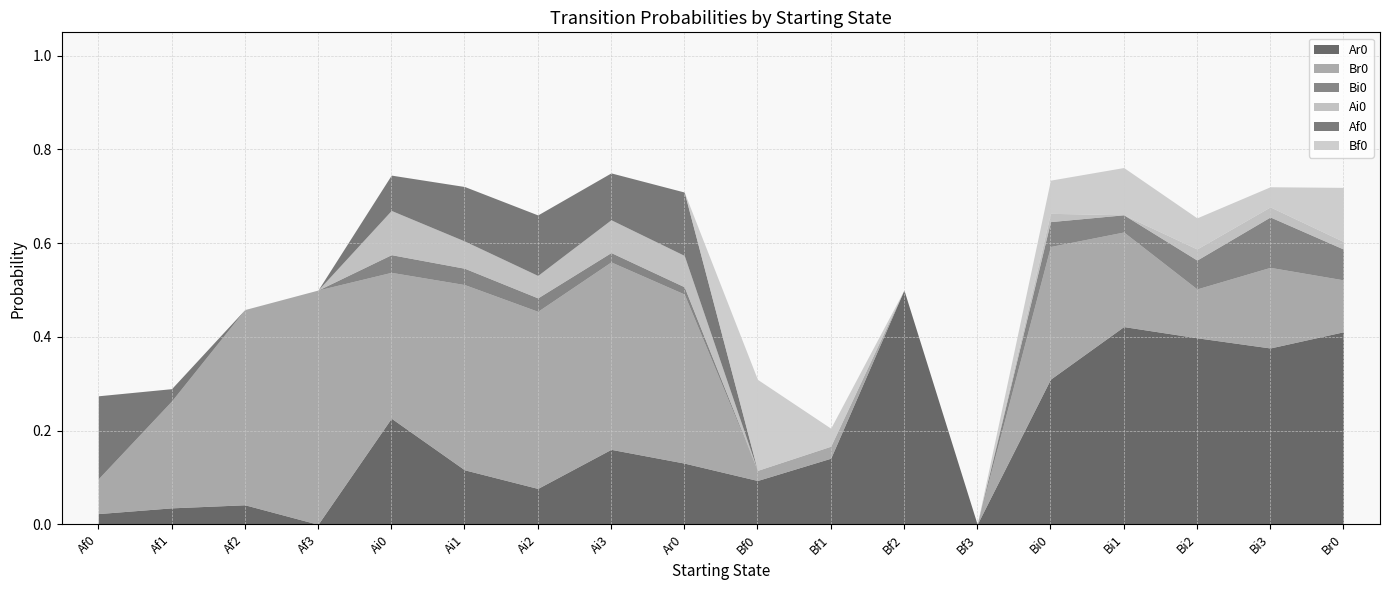

Reading left to right, what are all the values shown in this chart?

Ar0: Af0=0.0	Af1=0.0	Af2=0.0	Af3=0.0	Ai0=0.2	Ai1=0.1	Ai2=0.1	Ai3=0.2	Ar0=0.1	Bf0=0.1	Bf1=0.1	Bf2=0.5	Bf3=0.0	Bi0=0.3	Bi1=0.4	Bi2=0.4	Bi3=0.4	Br0=0.4
Br0: Af0=0.1	Af1=0.2	Af2=0.4	Af3=0.5	Ai0=0.3	Ai1=0.4	Ai2=0.4	Ai3=0.4	Ar0=0.4	Bf0=0.0	Bf1=0.0	Bf2=0.0	Bf3=0.0	Bi0=0.3	Bi1=0.2	Bi2=0.1	Bi3=0.2	Br0=0.1
Bi0: Af0=0.0	Af1=0.0	Af2=0.0	Af3=0.0	Ai0=0.0	Ai1=0.0	Ai2=0.0	Ai3=0.0	Ar0=0.0	Bf0=0.0	Bf1=0.0	Bf2=0.0	Bf3=0.0	Bi0=0.1	Bi1=0.0	Bi2=0.1	Bi3=0.1	Br0=0.1
Ai0: Af0=0.0	Af1=0.0	Af2=0.0	Af3=0.0	Ai0=0.1	Ai1=0.1	Ai2=0.0	Ai3=0.1	Ar0=0.1	Bf0=0.0	Bf1=0.0	Bf2=0.0	Bf3=0.0	Bi0=0.0	Bi1=0.0	Bi2=0.0	Bi3=0.0	Br0=0.0
Af0: Af0=0.2	Af1=0.0	Af2=0.0	Af3=0.0	Ai0=0.1	Ai1=0.1	Ai2=0.1	Ai3=0.1	Ar0=0.1	Bf0=0.0	Bf1=0.0	Bf2=0.0	Bf3=0.0	Bi0=0.0	Bi1=0.0	Bi2=0.0	Bi3=0.0	Br0=0.0
Bf0: Af0=0.0	Af1=0.0	Af2=0.0	Af3=0.0	Ai0=0.0	Ai1=0.0	Ai2=0.0	Ai3=0.0	Ar0=0.0	Bf0=0.2	Bf1=0.0	Bf2=0.0	Bf3=0.0	Bi0=0.1	Bi1=0.1	Bi2=0.1	Bi3=0.0	Br0=0.1